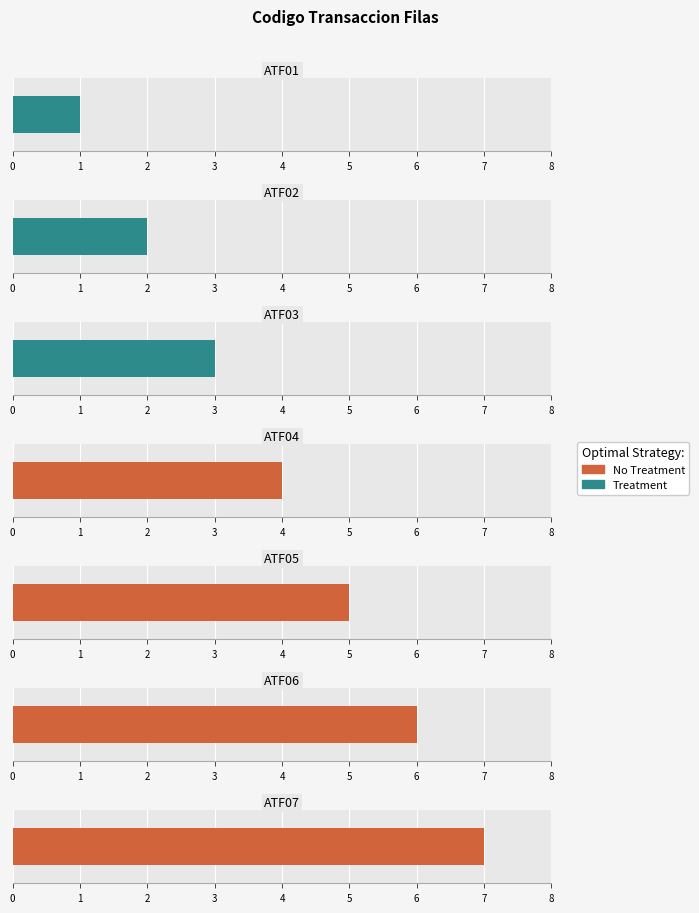

Is it true that the value at ATF01 is 0?

False